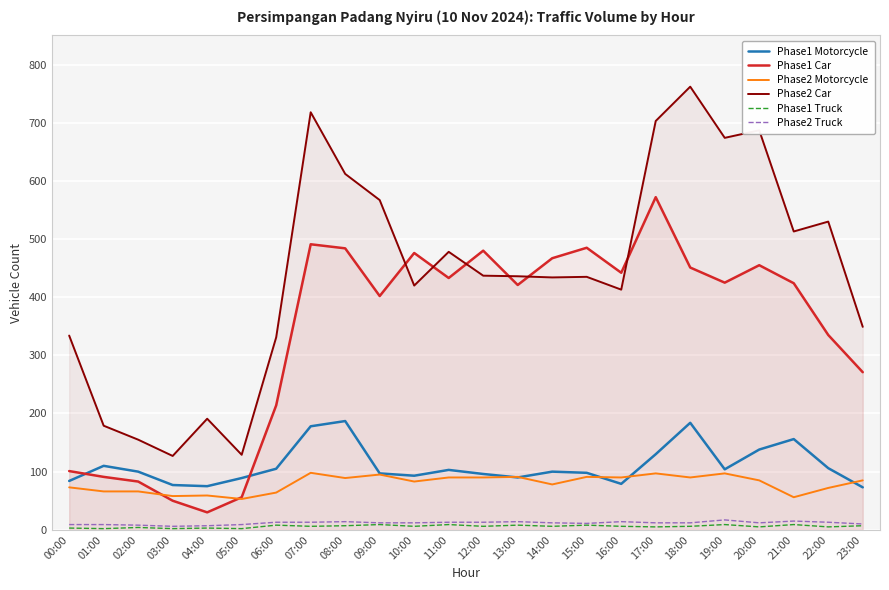

Is this an area chart (filled region under the line)?

No